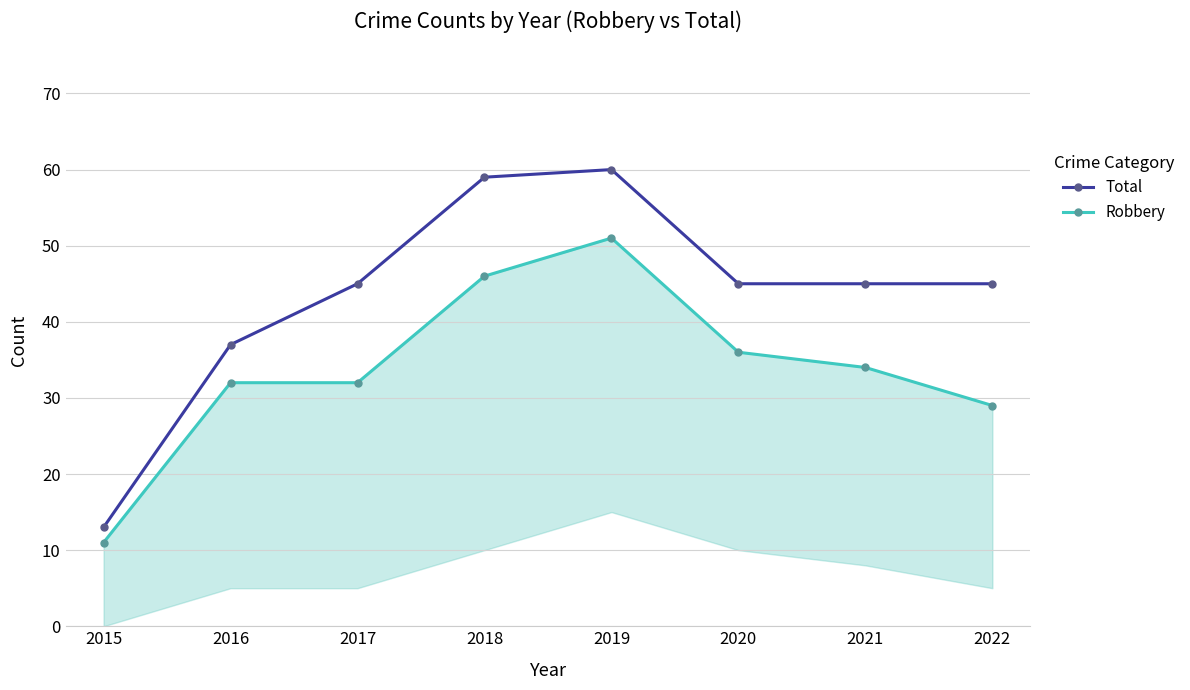

At which label is Total closest to 36?

2016